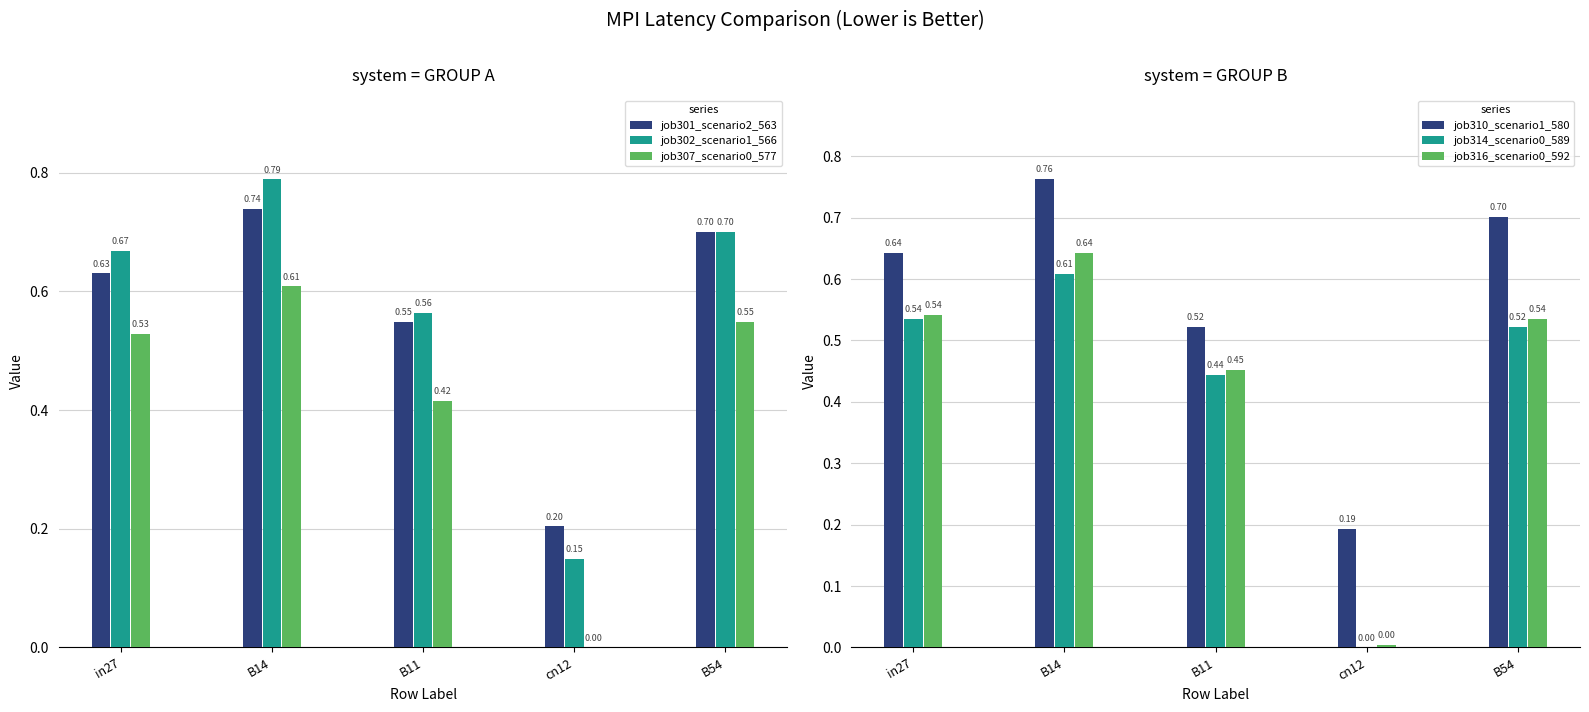

What position from the left is B14?

2